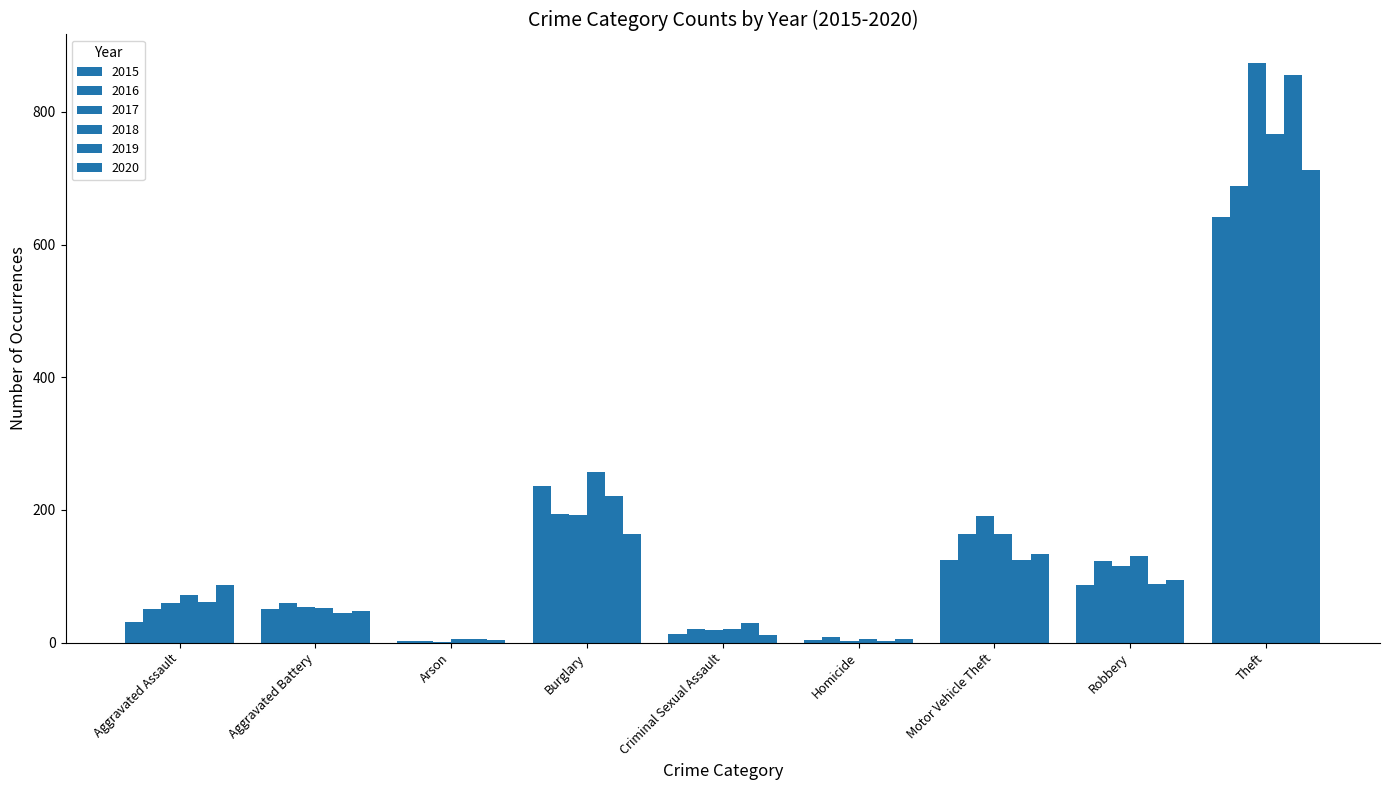

How many groups of bars are there?

9